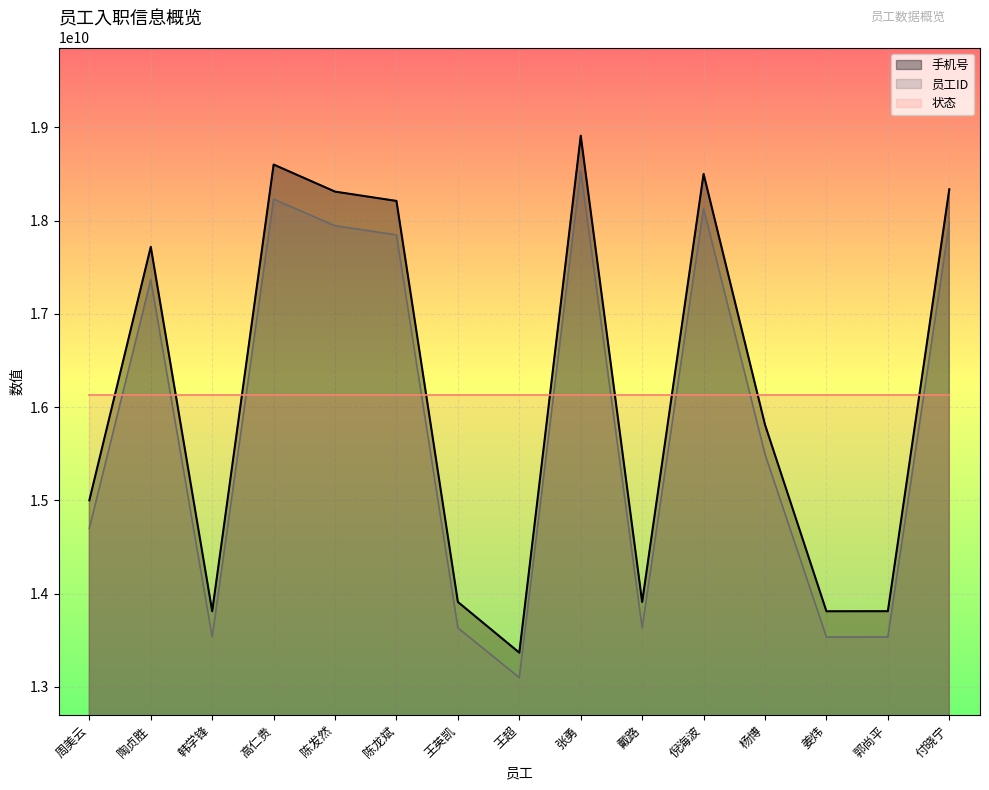

True or false: 员工ID and 手机号 cross at least once.

False